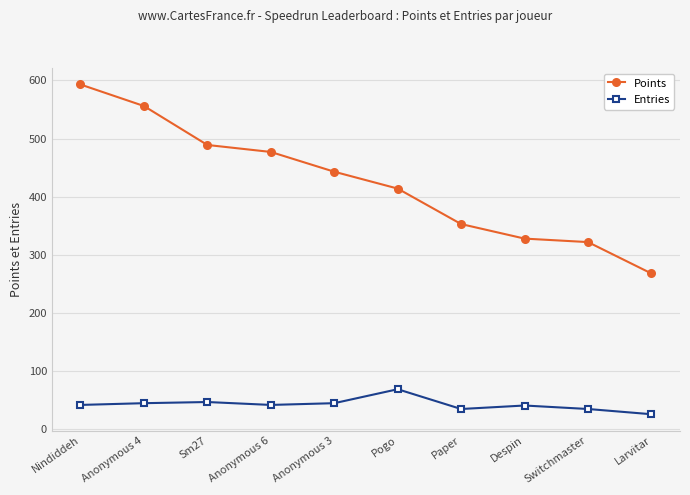

True or false: Points and Entries cross at least once.

False